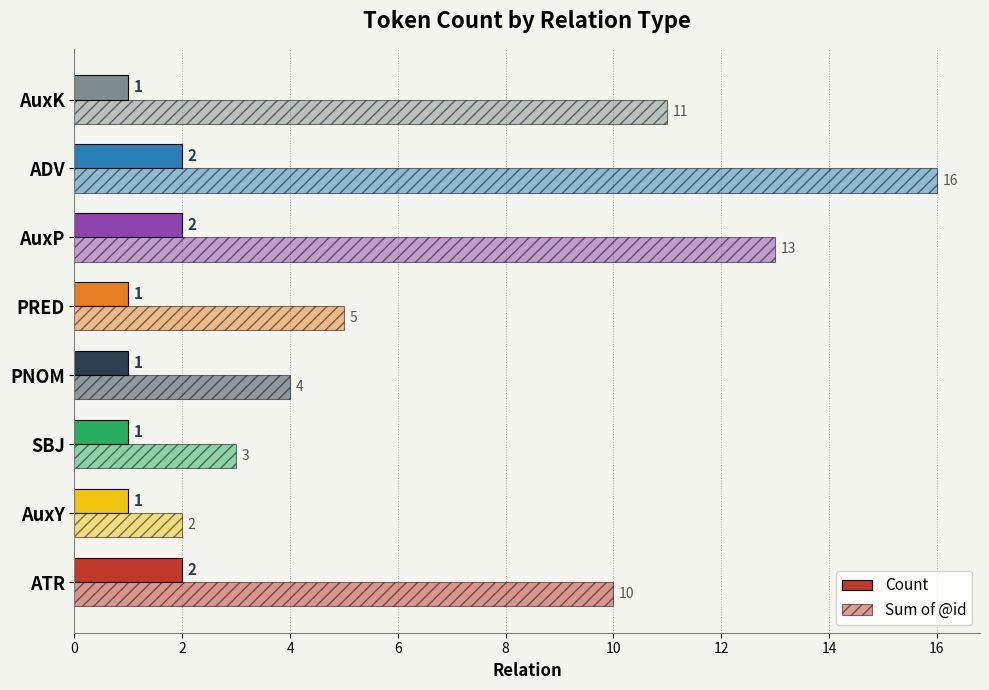

How many values in the Count series exceed 1?

3